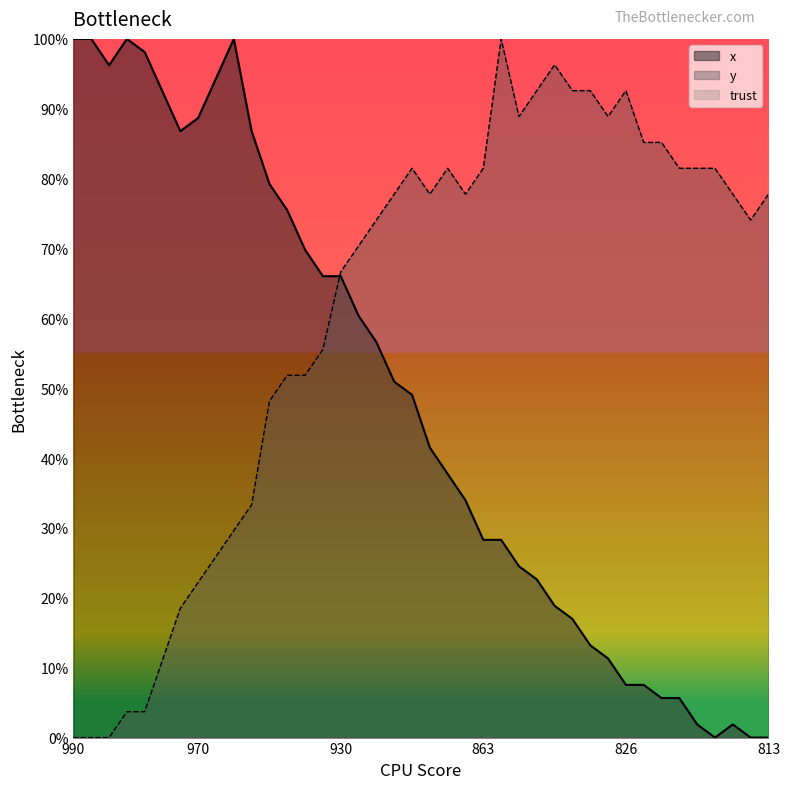

The value of y at 826 is 92.6. True or false?

True